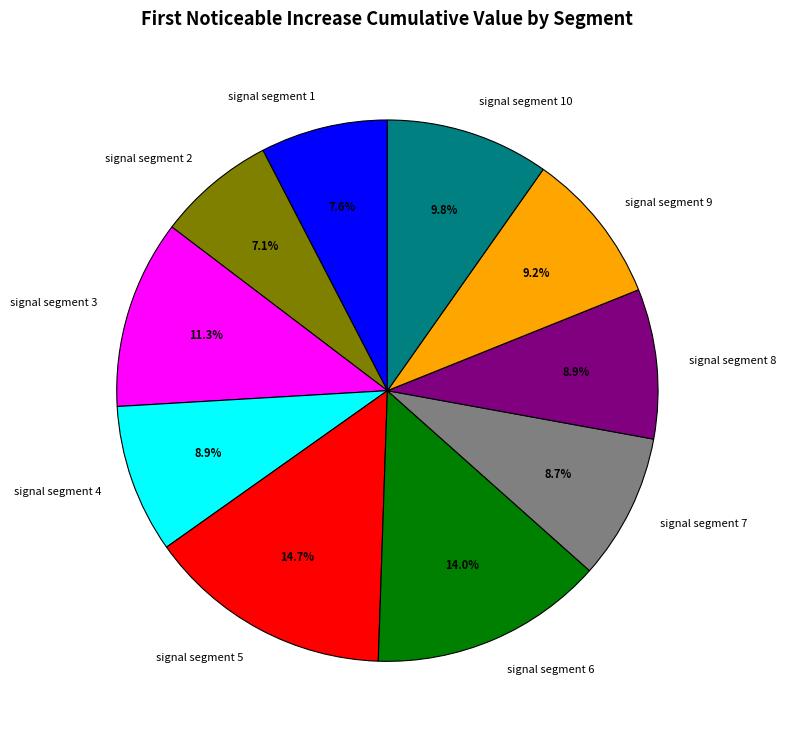

Does signal segment 7 represent more than half of the total?

No